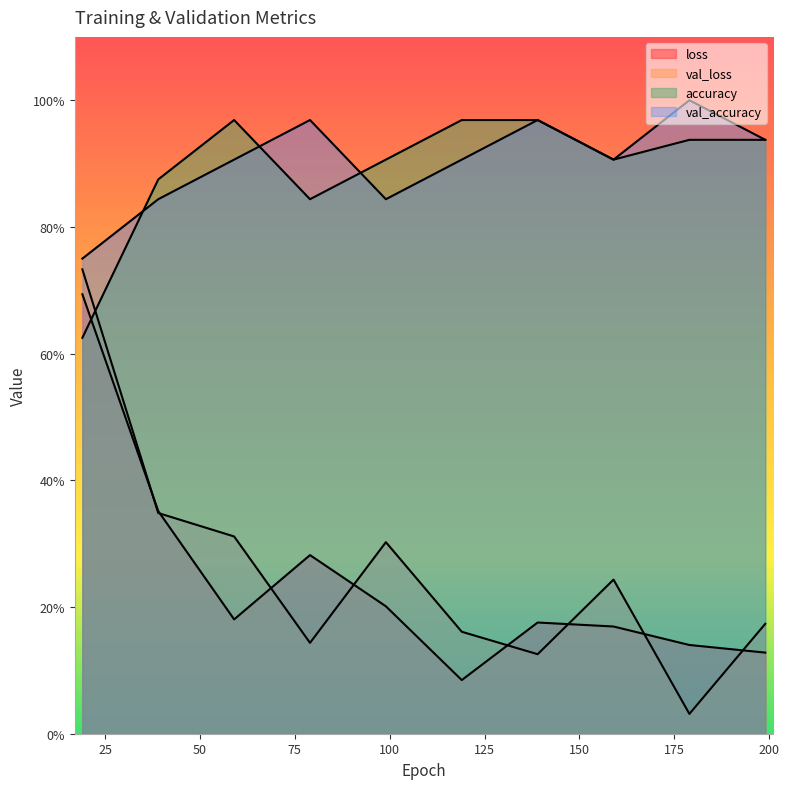

Which category has the highest value across all series?

179